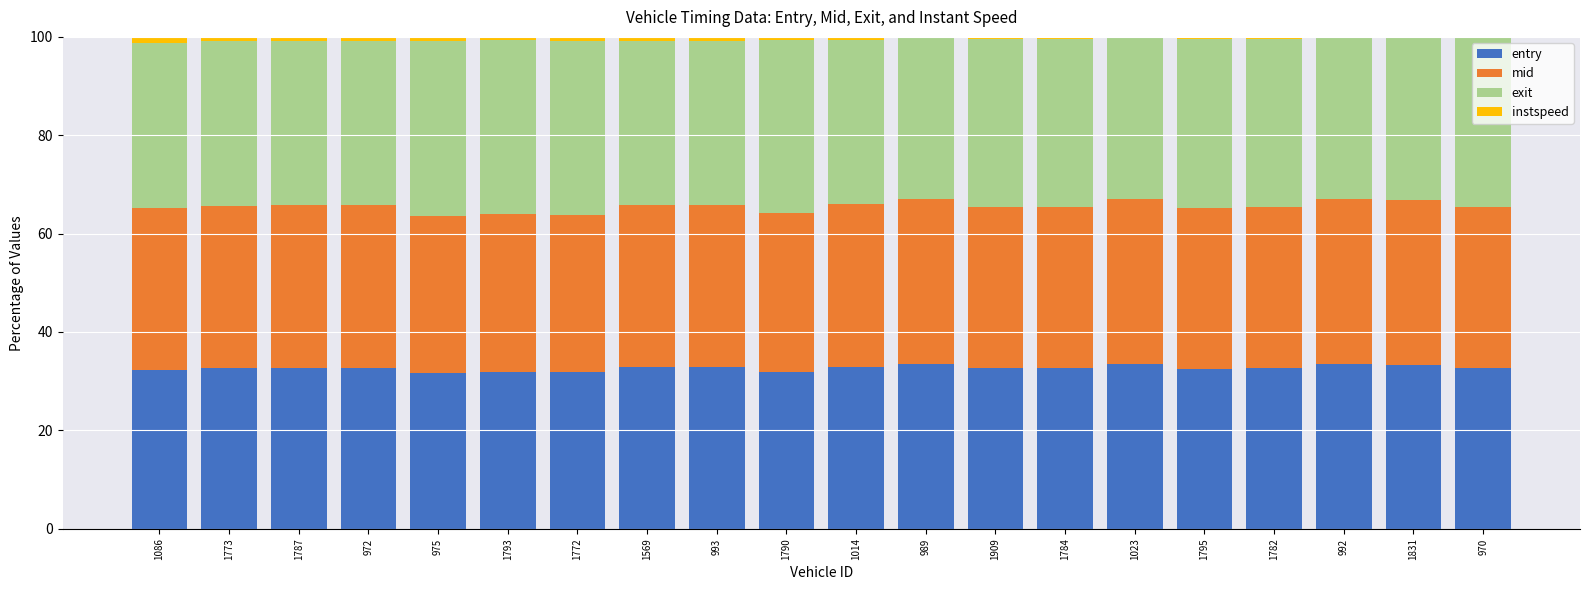

Is it true that entry equals 45.5 at 1014?

False